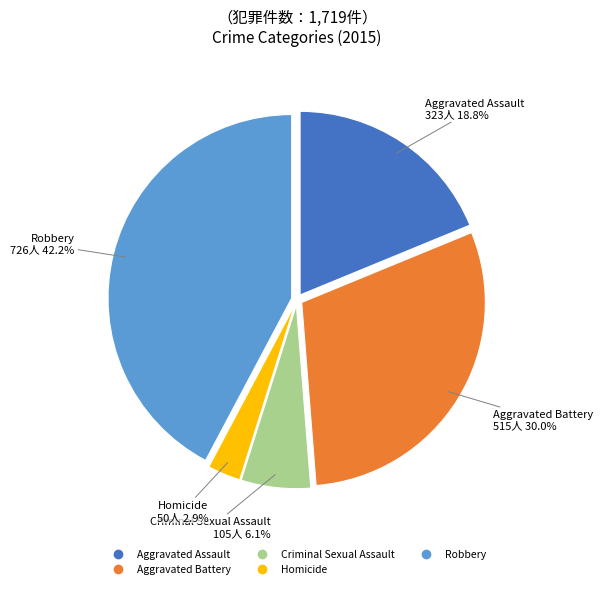

To the nearest percent, what percentage of the pie is Homicide?

3%